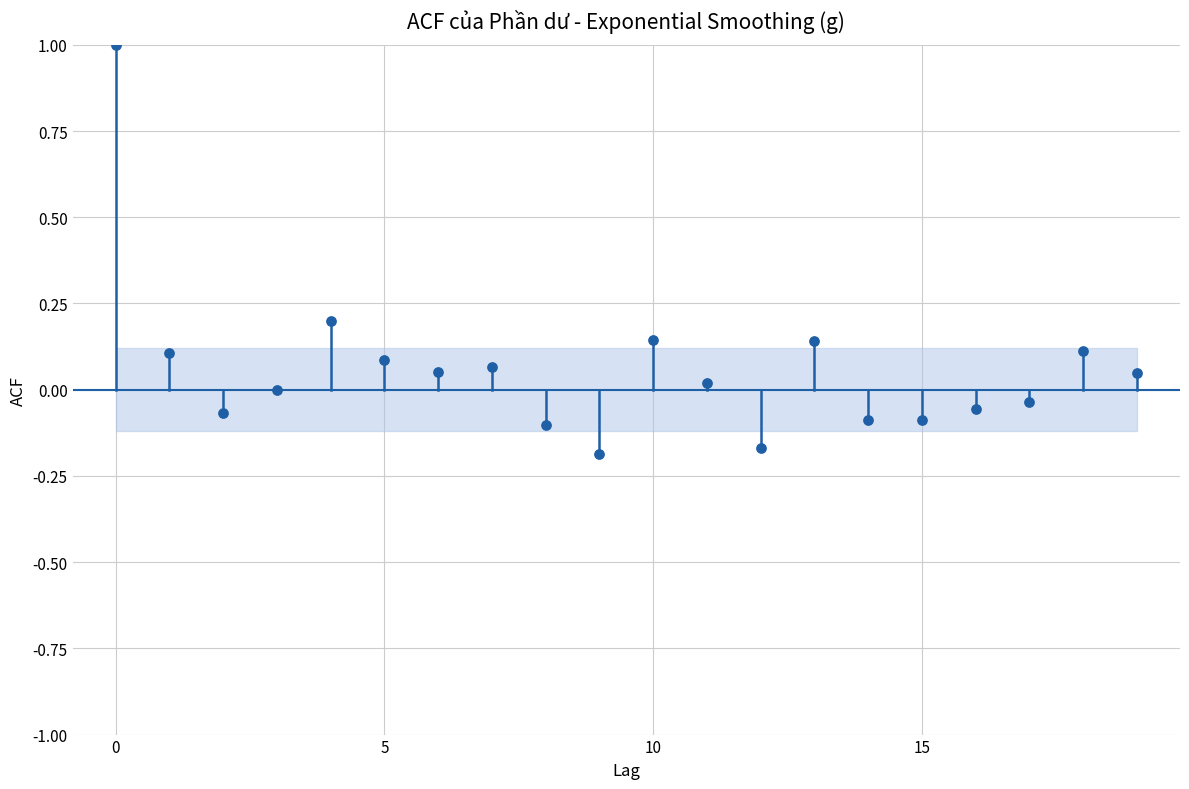

What is the range of Y values (max minus min)?

1.2